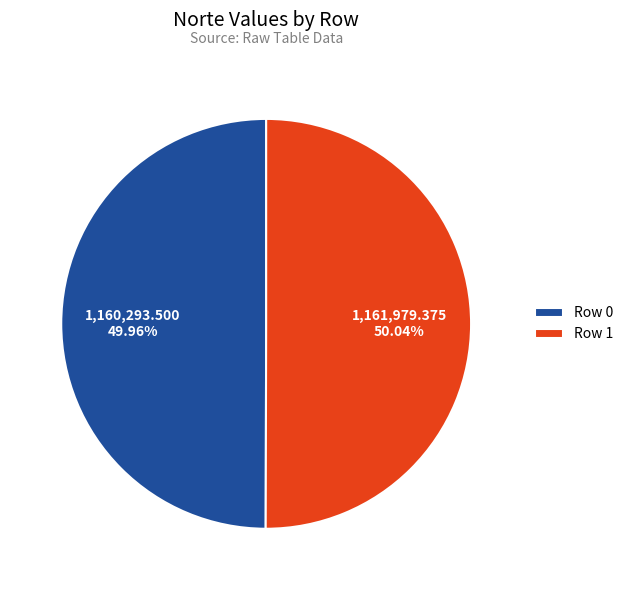

Does any single category account for the majority?

Yes